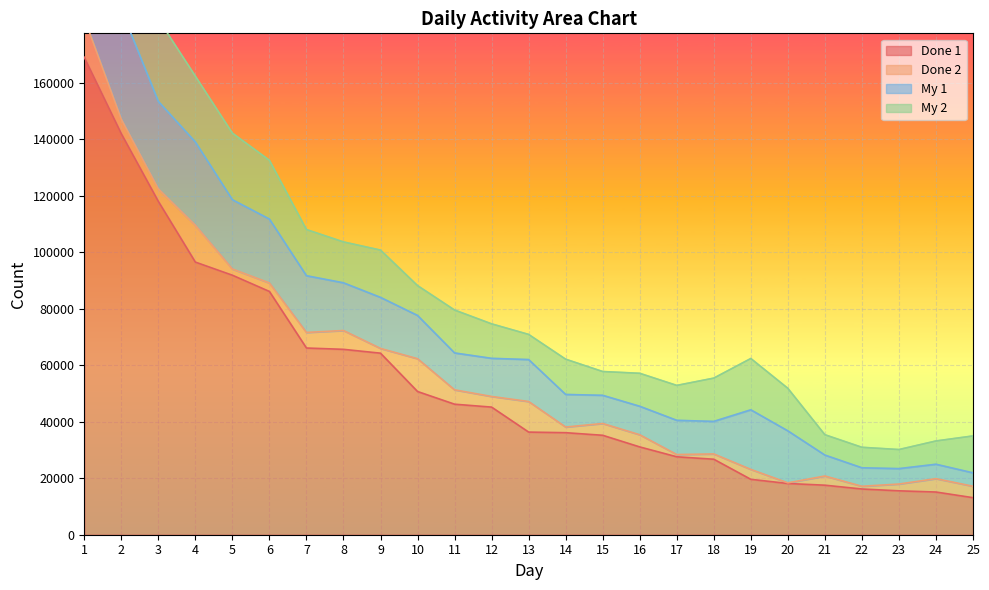

How many categories are shown in the chart?

25